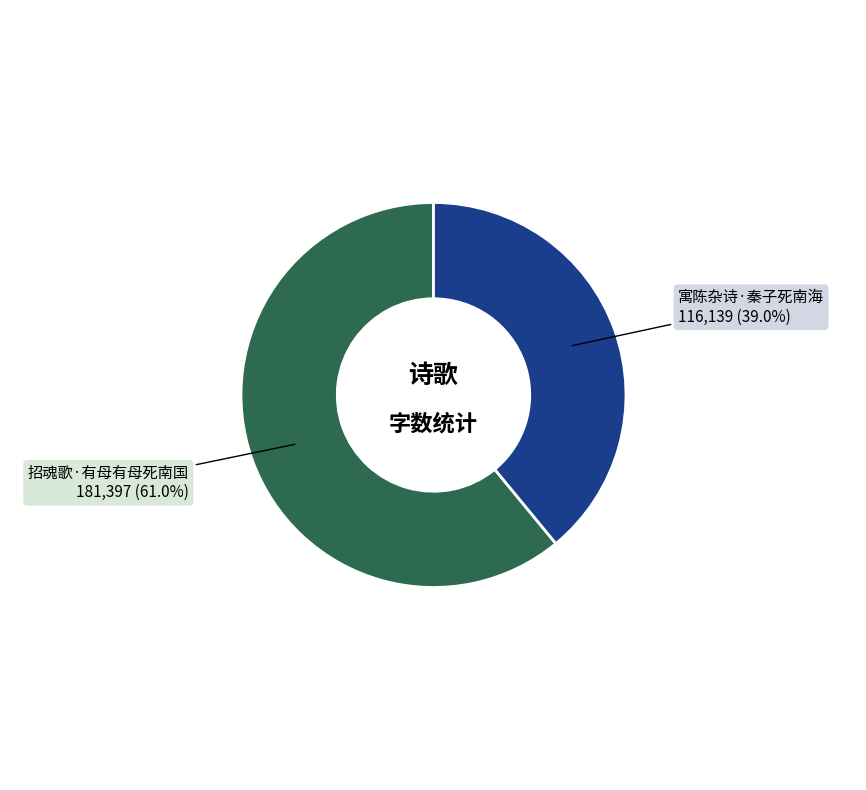

Is there any slice that represents more than half of the pie?

Yes